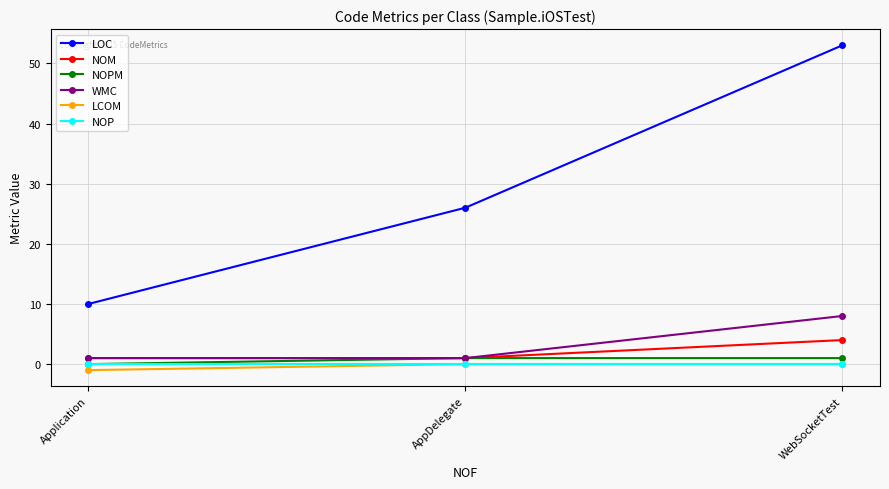

What is the label of the 3rd point from the left?

WebSocketTest